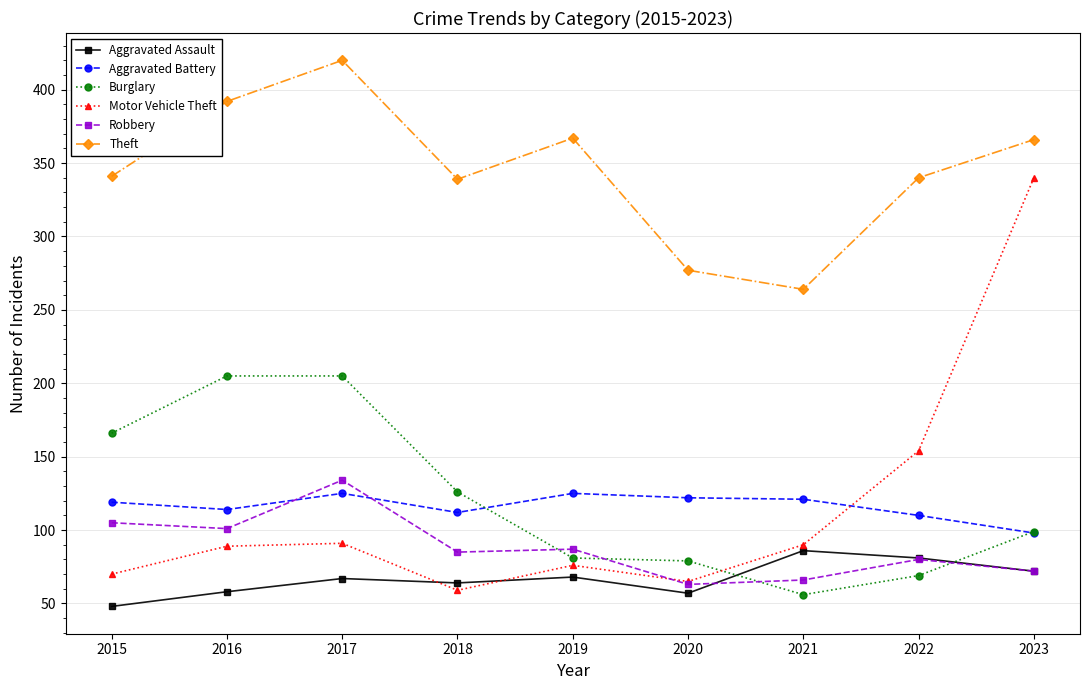

What is the approximate value of Aggravated Assault at 2023, to the nearest 5?

70